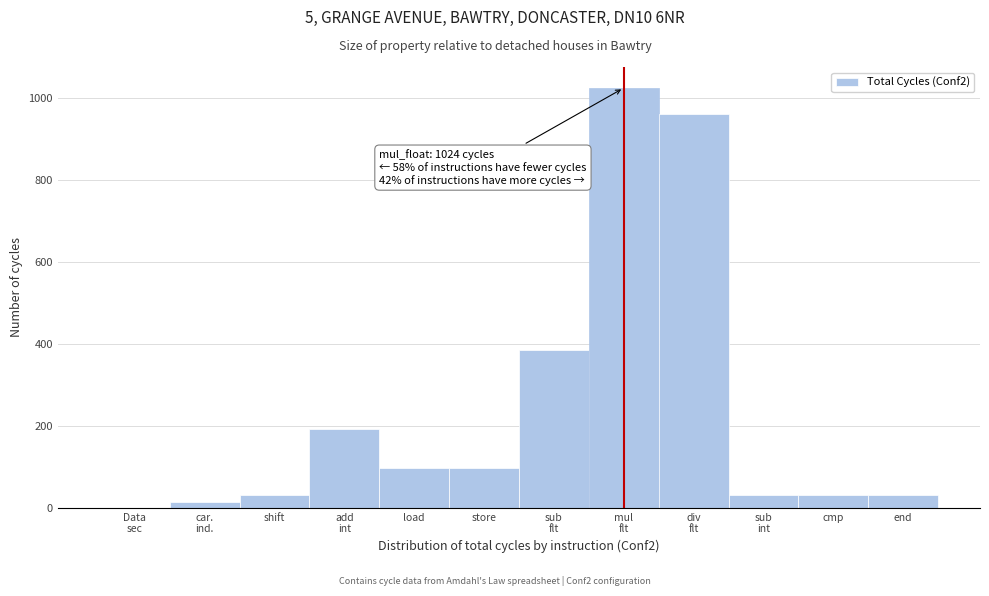

What is the approximate value at shift?

32